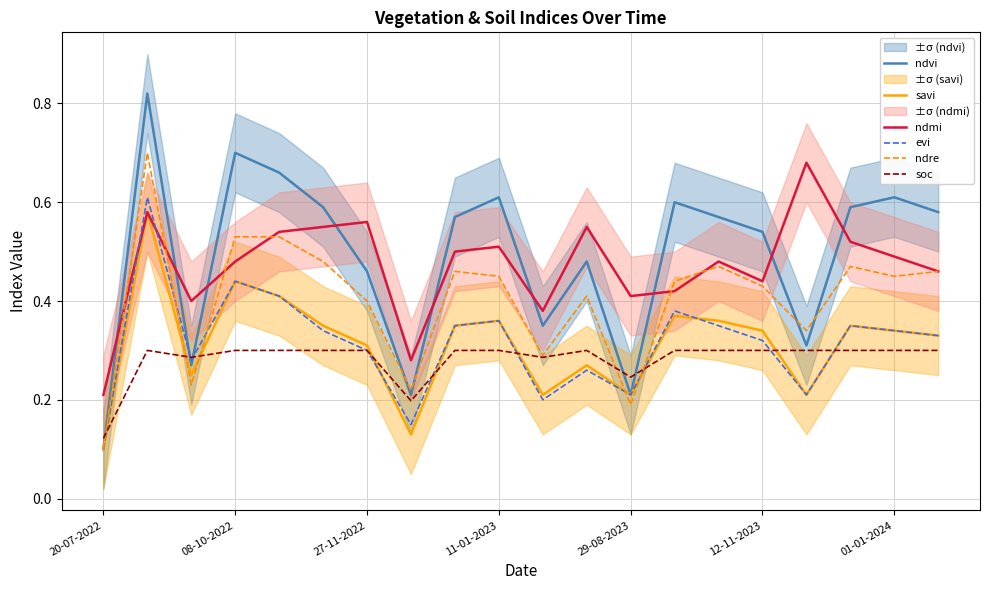

At which label is ndmi closest to 0?

20-07-2022